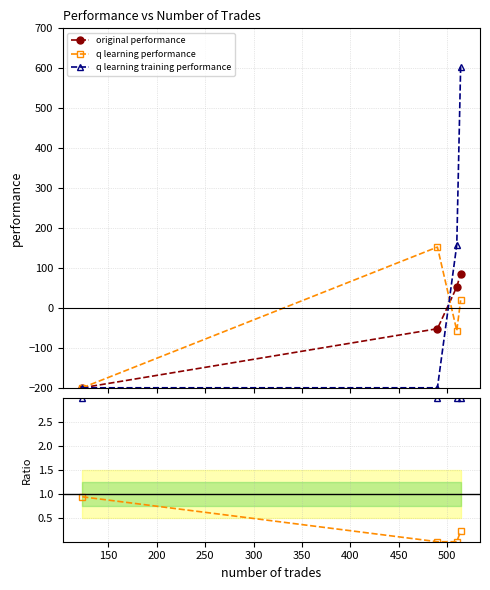

What is the highest value of the q learning training performance series?

604.4